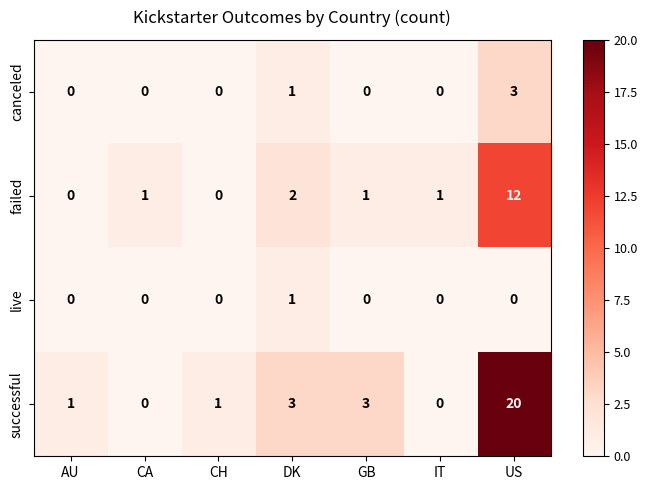

How many distinct data groups are displayed?

4